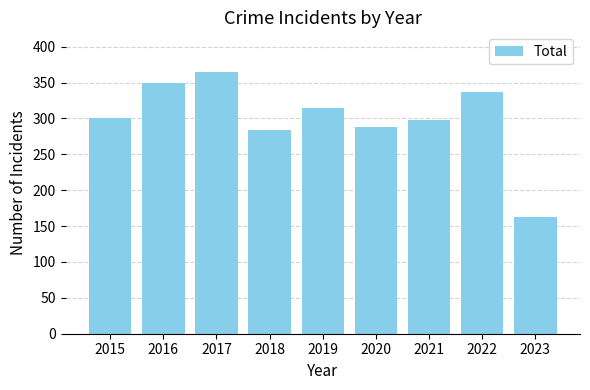

What is the difference between the maximum and minimum values?

203